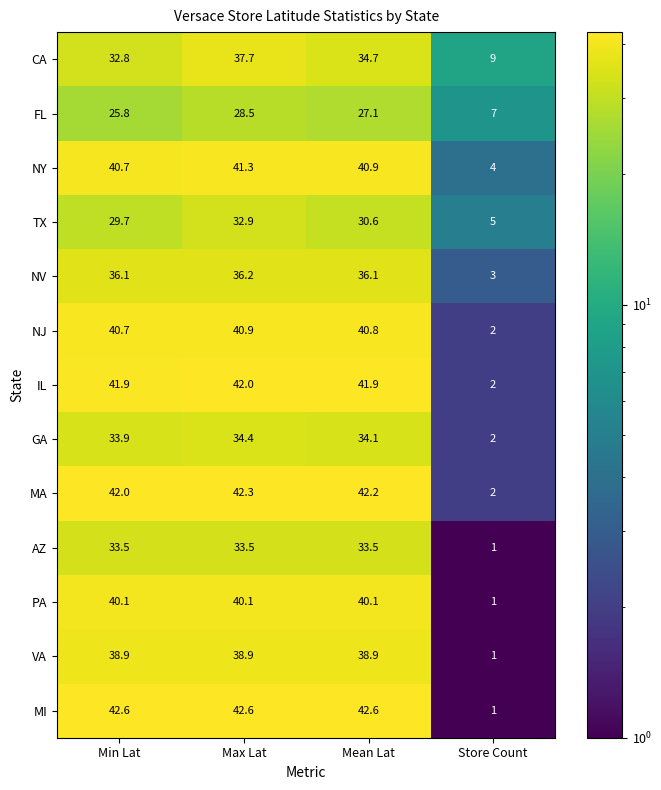

Where is FL nearest to the value 17?

Min Lat